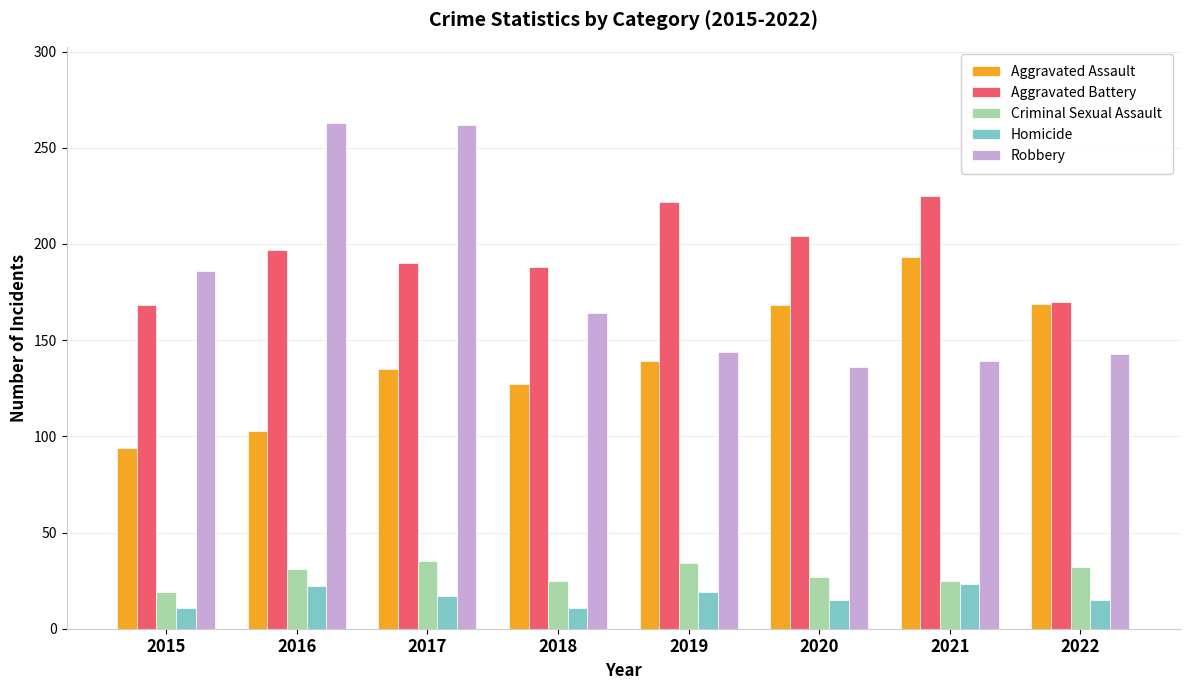

What are all the series names shown in the legend?

Aggravated Assault, Aggravated Battery, Criminal Sexual Assault, Homicide, Robbery